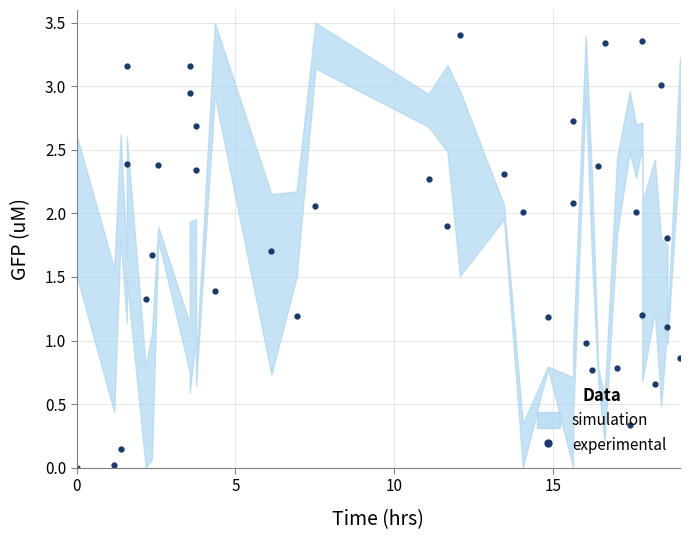

What is the difference between the second highest and second lowest values?

3.3